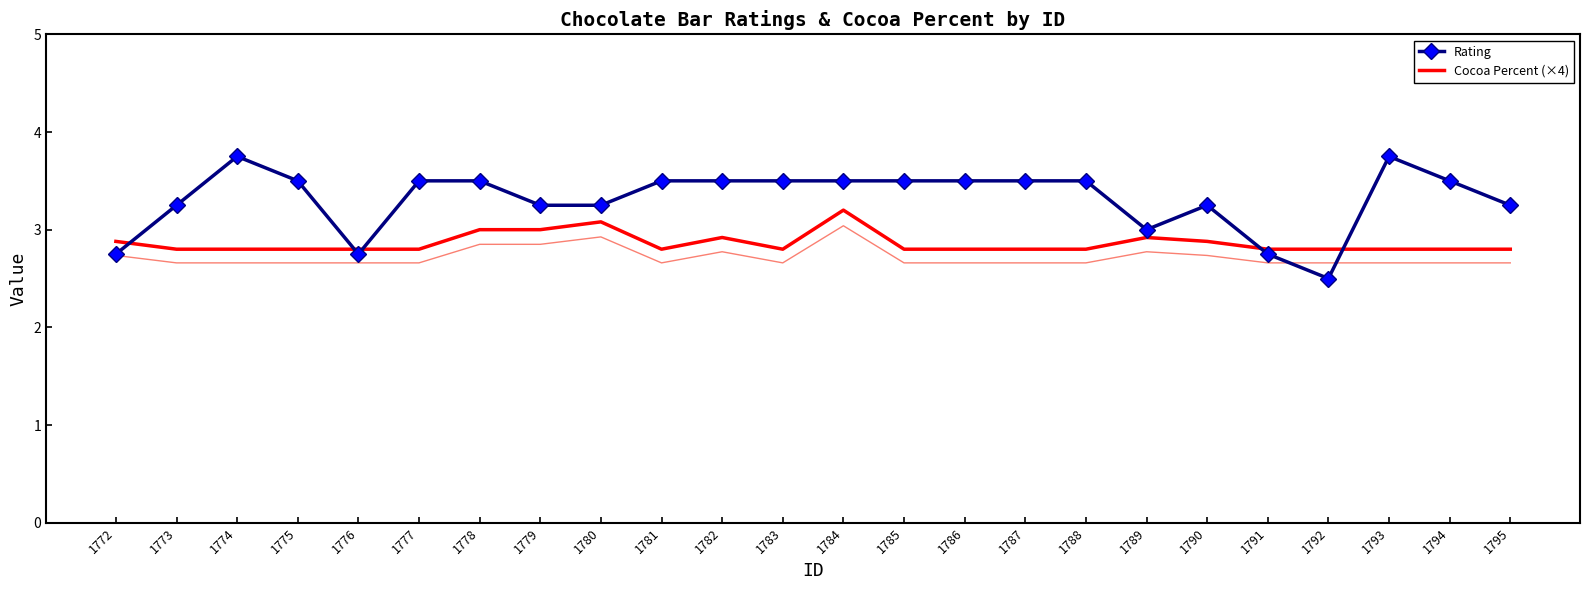

Reading left to right, transcribe all the data shown in this chart.

Rating: 2.8	3.2	3.8	3.5	2.8	3.5	3.5	3.2	3.2	3.5	3.5	3.5	3.5	3.5	3.5	3.5	3.5	3.0	3.2	2.8	2.5	3.8	3.5	3.2
Cocoa Percent (×4): 2.9	2.8	2.8	2.8	2.8	2.8	3.0	3.0	3.1	2.8	2.9	2.8	3.2	2.8	2.8	2.8	2.8	2.9	2.9	2.8	2.8	2.8	2.8	2.8